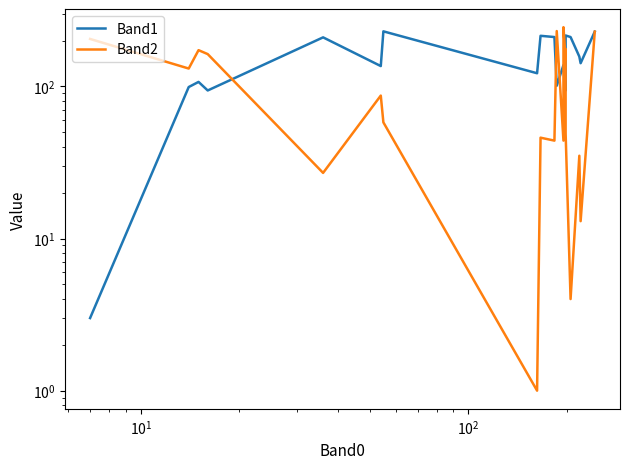

What is the average value of the Band1 series?

148